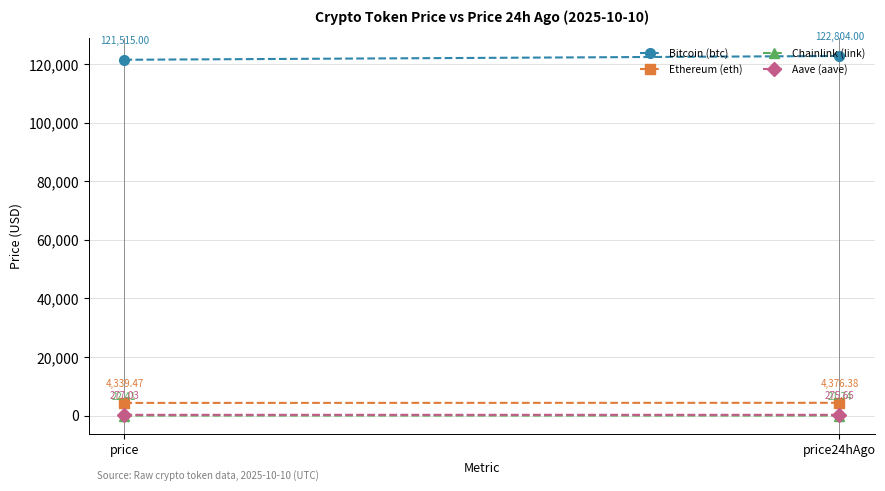

Which series has the largest range (max minus min)?

Bitcoin (btc)